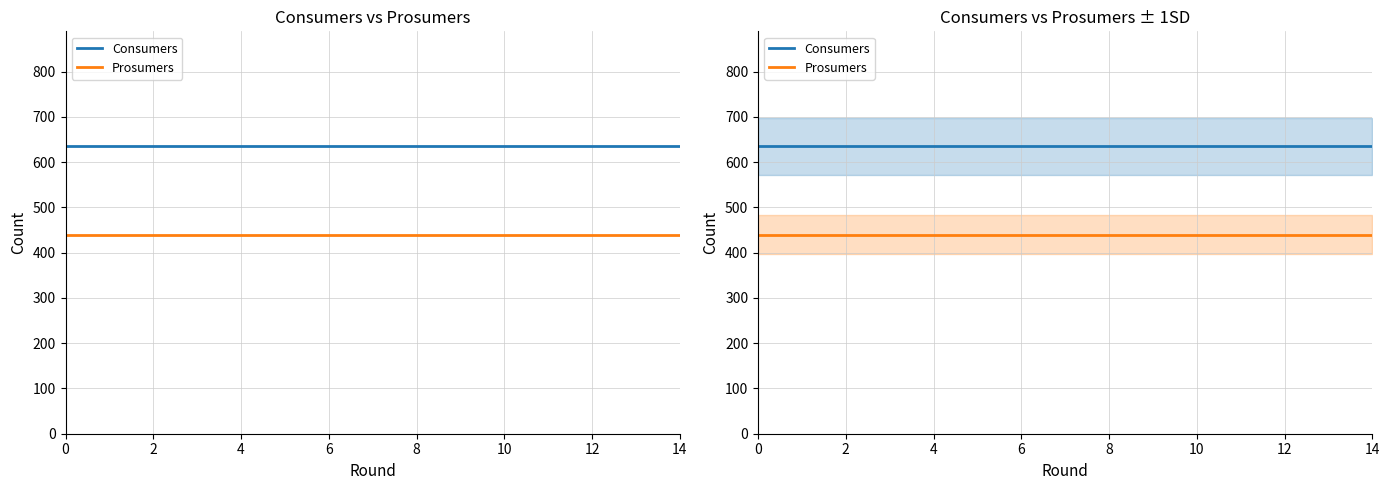

What is the label of the 15th point from the left?

14